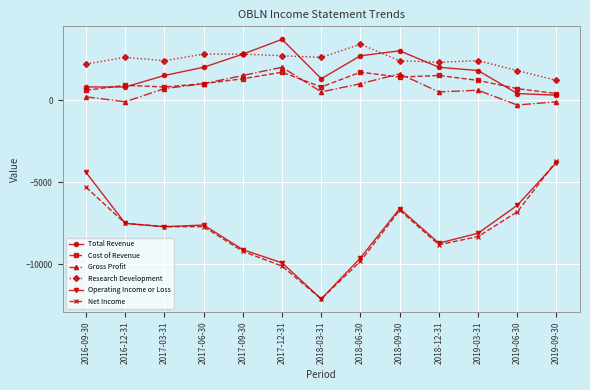

True or false: Operating Income or Loss and Cost of Revenue intersect in this chart.

False